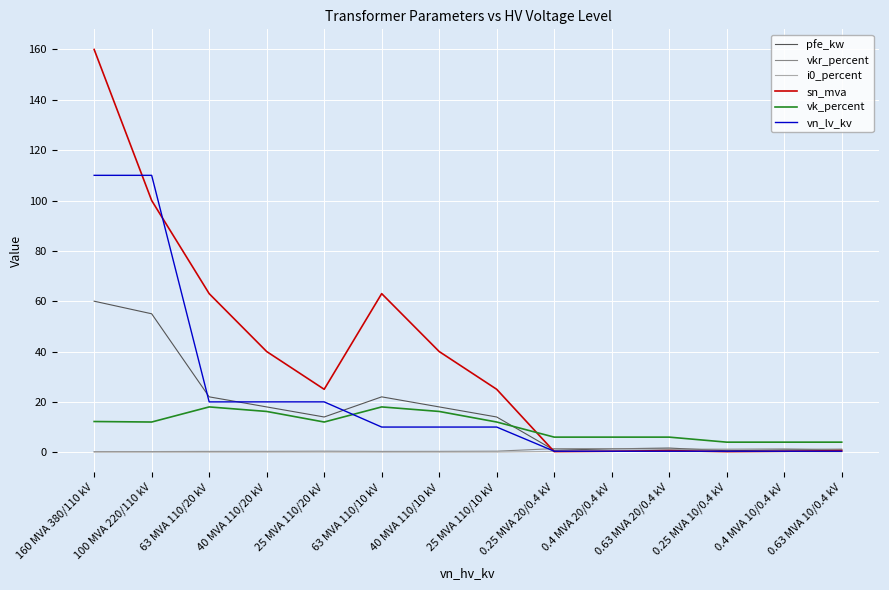

What is the greatest value displayed?

160.0